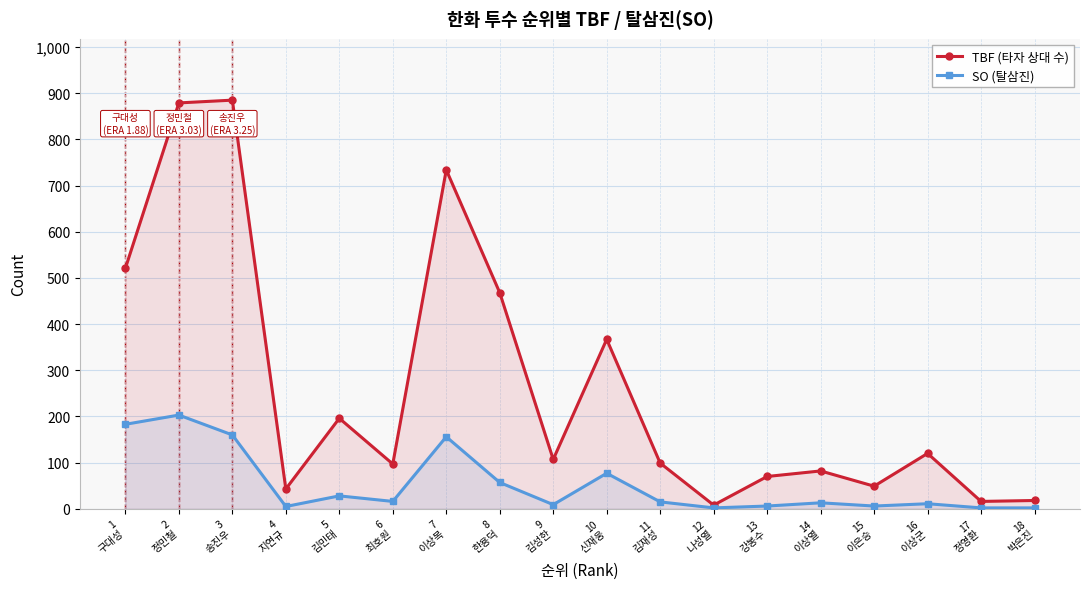

Which series has the widest spread of values?

TBF (타자 상대 수)